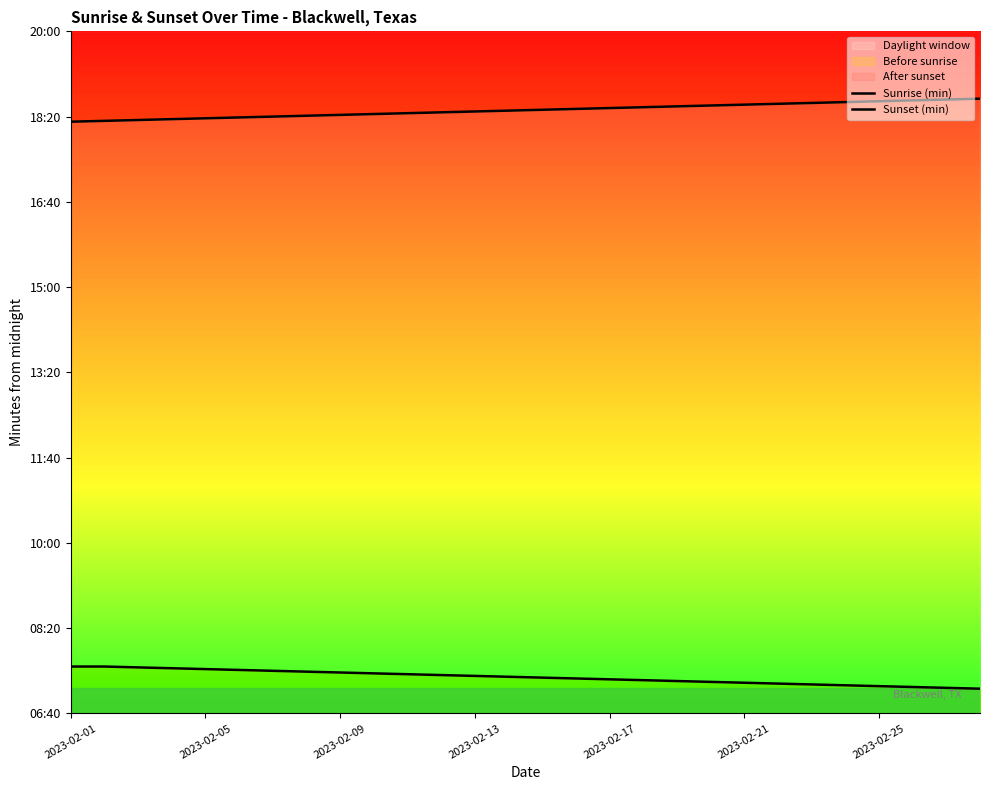

Where does the Sunrise (min) series first go above 443?

2023-02-01